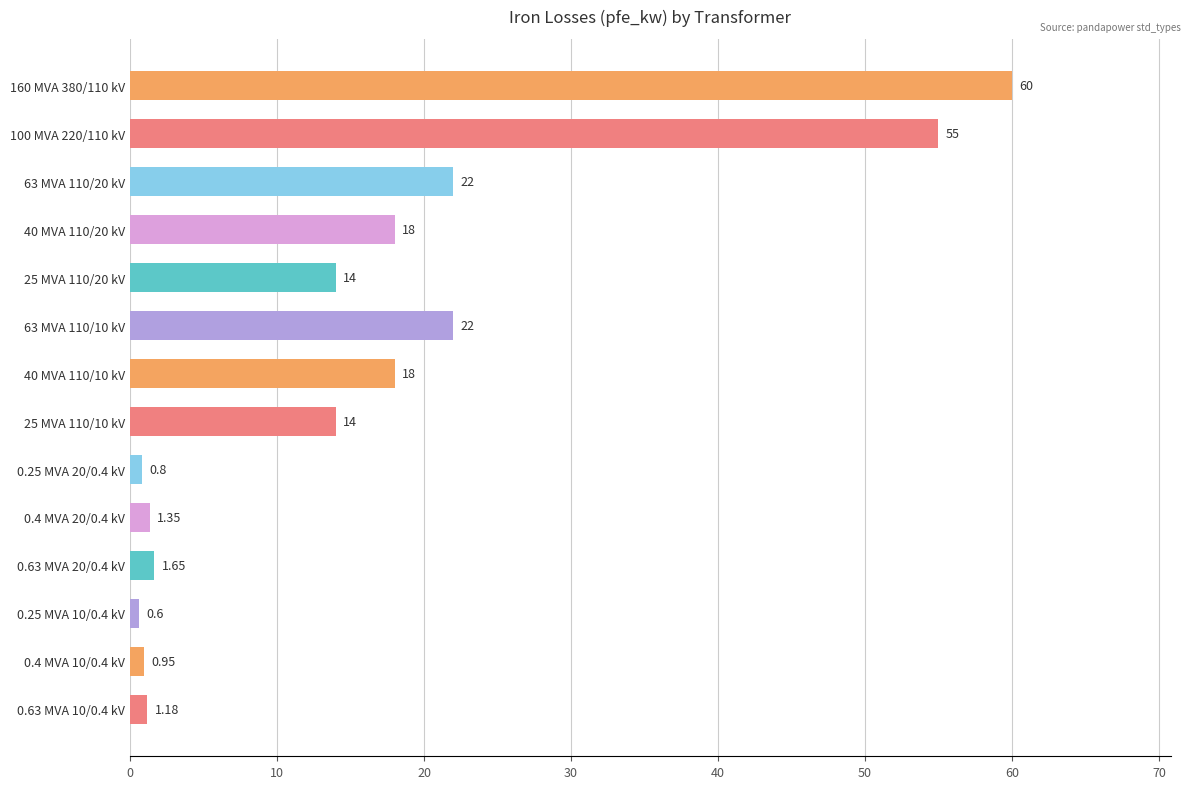

What is the average value?

16.4